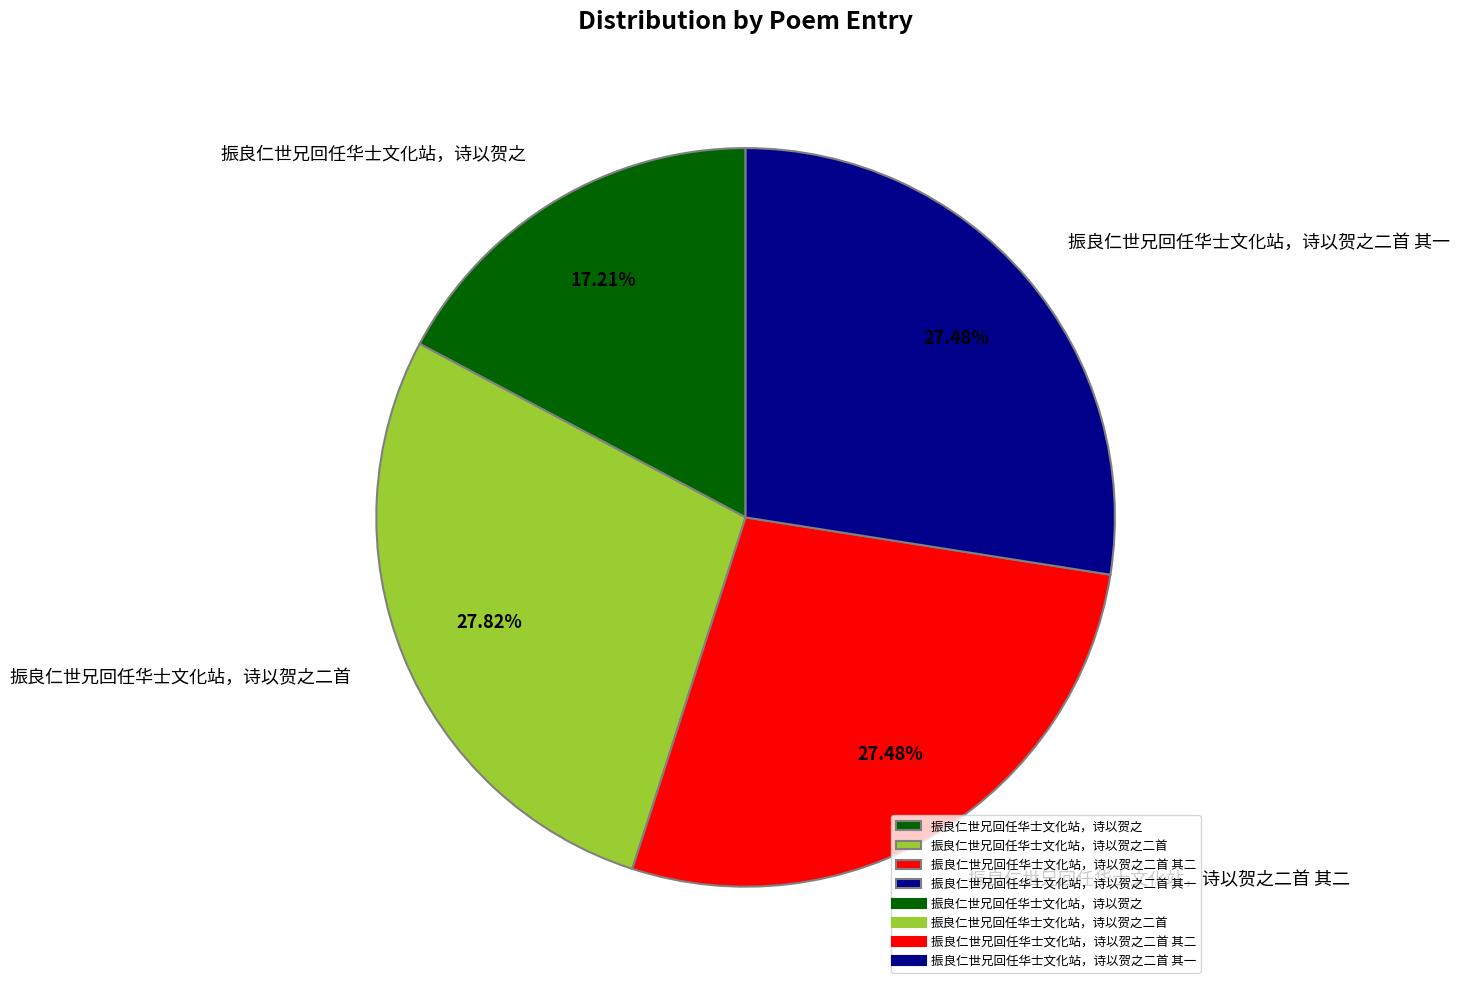

What portion of the pie excludes 振良仁世兄回任华士文化站，诗以贺之二首 其一?

72.5%